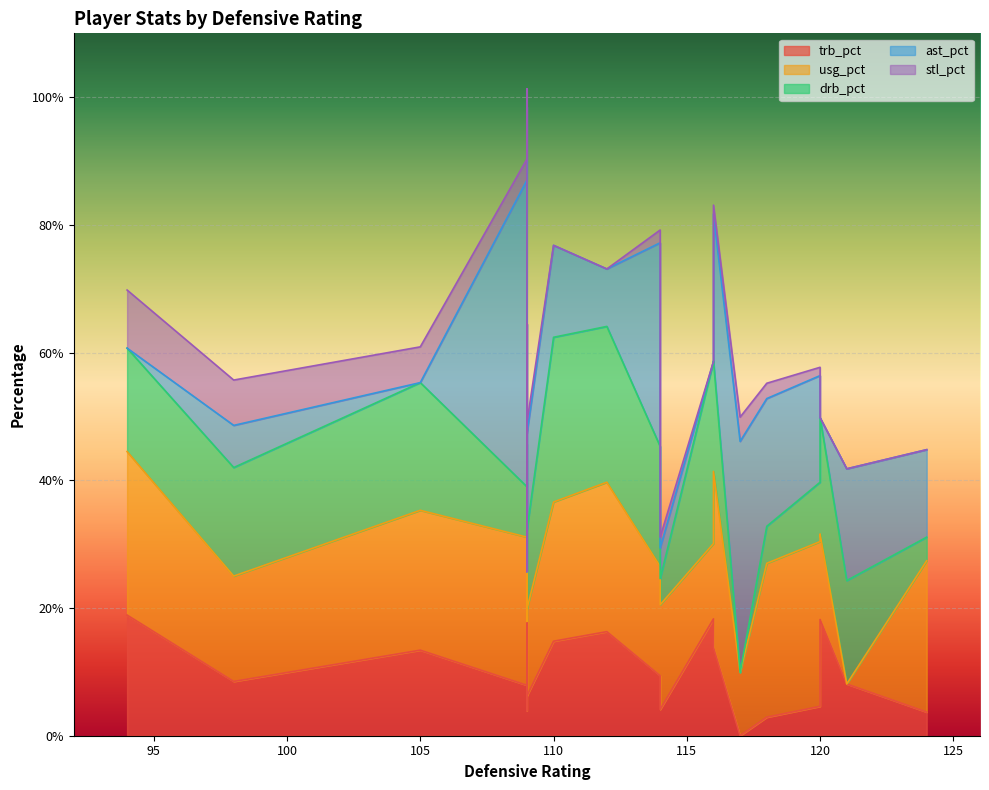

Reading left to right, what are all the values shown in this chart?

trb_pct: 14.8	7.9	16.3	4.1	18.9	6.2	8.5	6.7	3.9	18.8	4.6	13.8	3.7	18.3	18.2	9.4	2.9	13.4	0.0	8.1
usg_pct: 21.8	23.2	23.4	16.4	25.6	13.6	16.5	19.5	14.0	26.9	25.8	27.6	23.7	11.8	13.4	17.1	24.1	21.9	9.9	0.0
drb_pct: 25.8	7.9	24.4	4.1	16.2	12.4	17.0	13.5	7.8	18.8	9.3	17.3	3.7	28.5	18.2	18.8	5.8	20.0	0.0	16.2
ast_pct: 14.4	48.0	9.0	4.8	0.0	15.1	6.6	58.8	0.0	0.0	16.7	23.0	13.7	0.0	0.0	31.9	20.0	0.0	36.2	17.5
stl_pct: 0.0	3.3	0.0	1.7	9.1	1.7	7.1	2.8	0.0	0.0	1.3	1.4	0.0	0.0	0.0	2.0	2.4	5.6	3.8	0.0